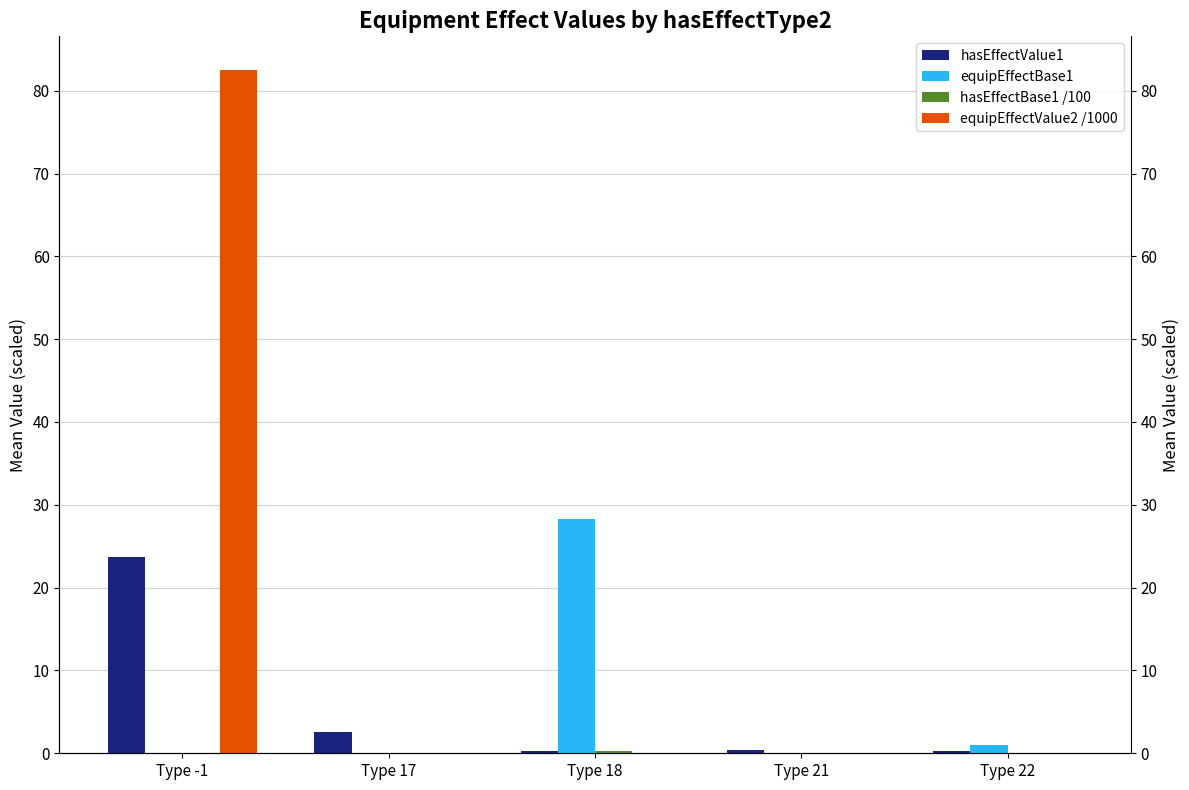

What is the label of the 1st bar from the left?

Type -1